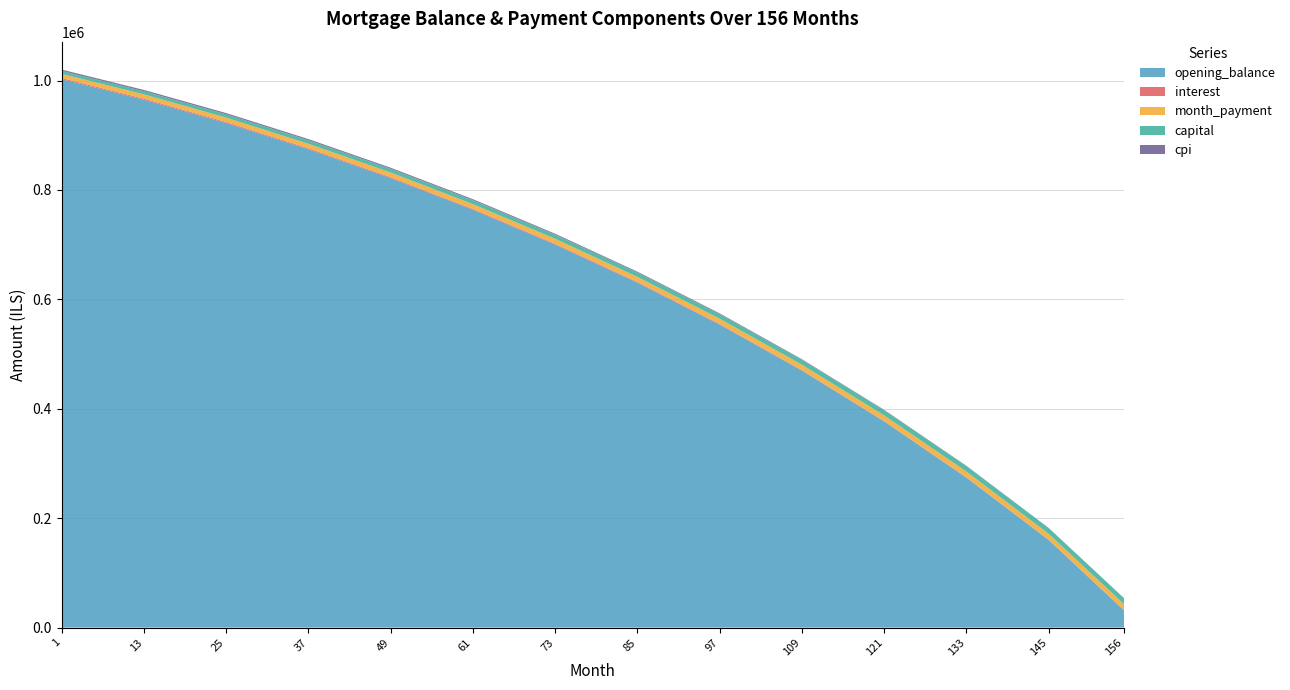

Reading left to right, transcribe all the data shown in this chart.

opening_balance: 1=1002500.0	13=964886.4	25=922282.6	37=874319.6	49=821613.8	61=763730.8	73=700191.3	85=630476.6	97=553921.1	109=469710.9	121=376878.0	133=274199.6	145=160290.0	156=31536.8
interest: 1=2088.5	13=2010.2	25=1921.4	37=1821.5	49=1711.7	61=1591.1	73=1459.8	85=1313.3	97=1153.0	109=978.6	121=789.7	133=571.2	145=334.0	156=65.7
month_payment: 1=7533.7	13=7762.8	25=7998.9	37=8242.2	49=8492.9	61=8751.2	73=9017.4	85=9291.3	97=9573.9	109=9866.4	121=10166.6	133=10475.8	145=10795.4	156=11124.7
capital: 1=5445.1	13=5752.6	25=6077.5	37=6420.7	49=6781.2	61=7160.1	73=7557.6	85=7978.0	97=8420.9	109=8887.8	121=9376.9	133=9904.6	145=10461.4	156=11059.0
cpi: 1=2492.6	13=2397.8	25=2290.5	37=2169.7	49=2036.0	61=1887.9	73=1723.8	85=1542.3	97=1342.1	109=1122.5	121=882.0	133=619.4	145=333.7	156=30.9